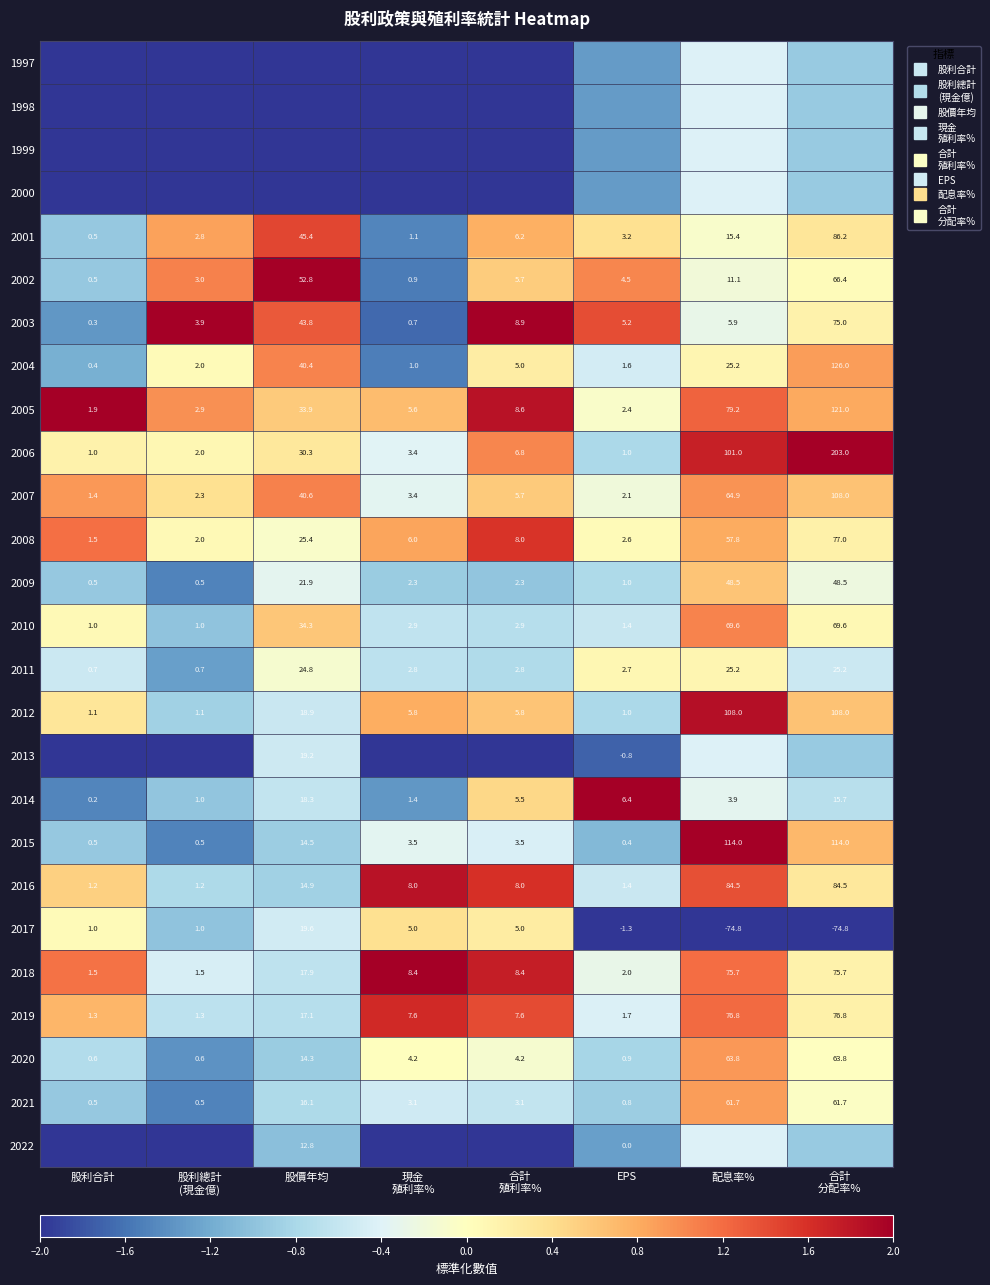

At which label does 2020 first exceed 0?

現金 殖利率%